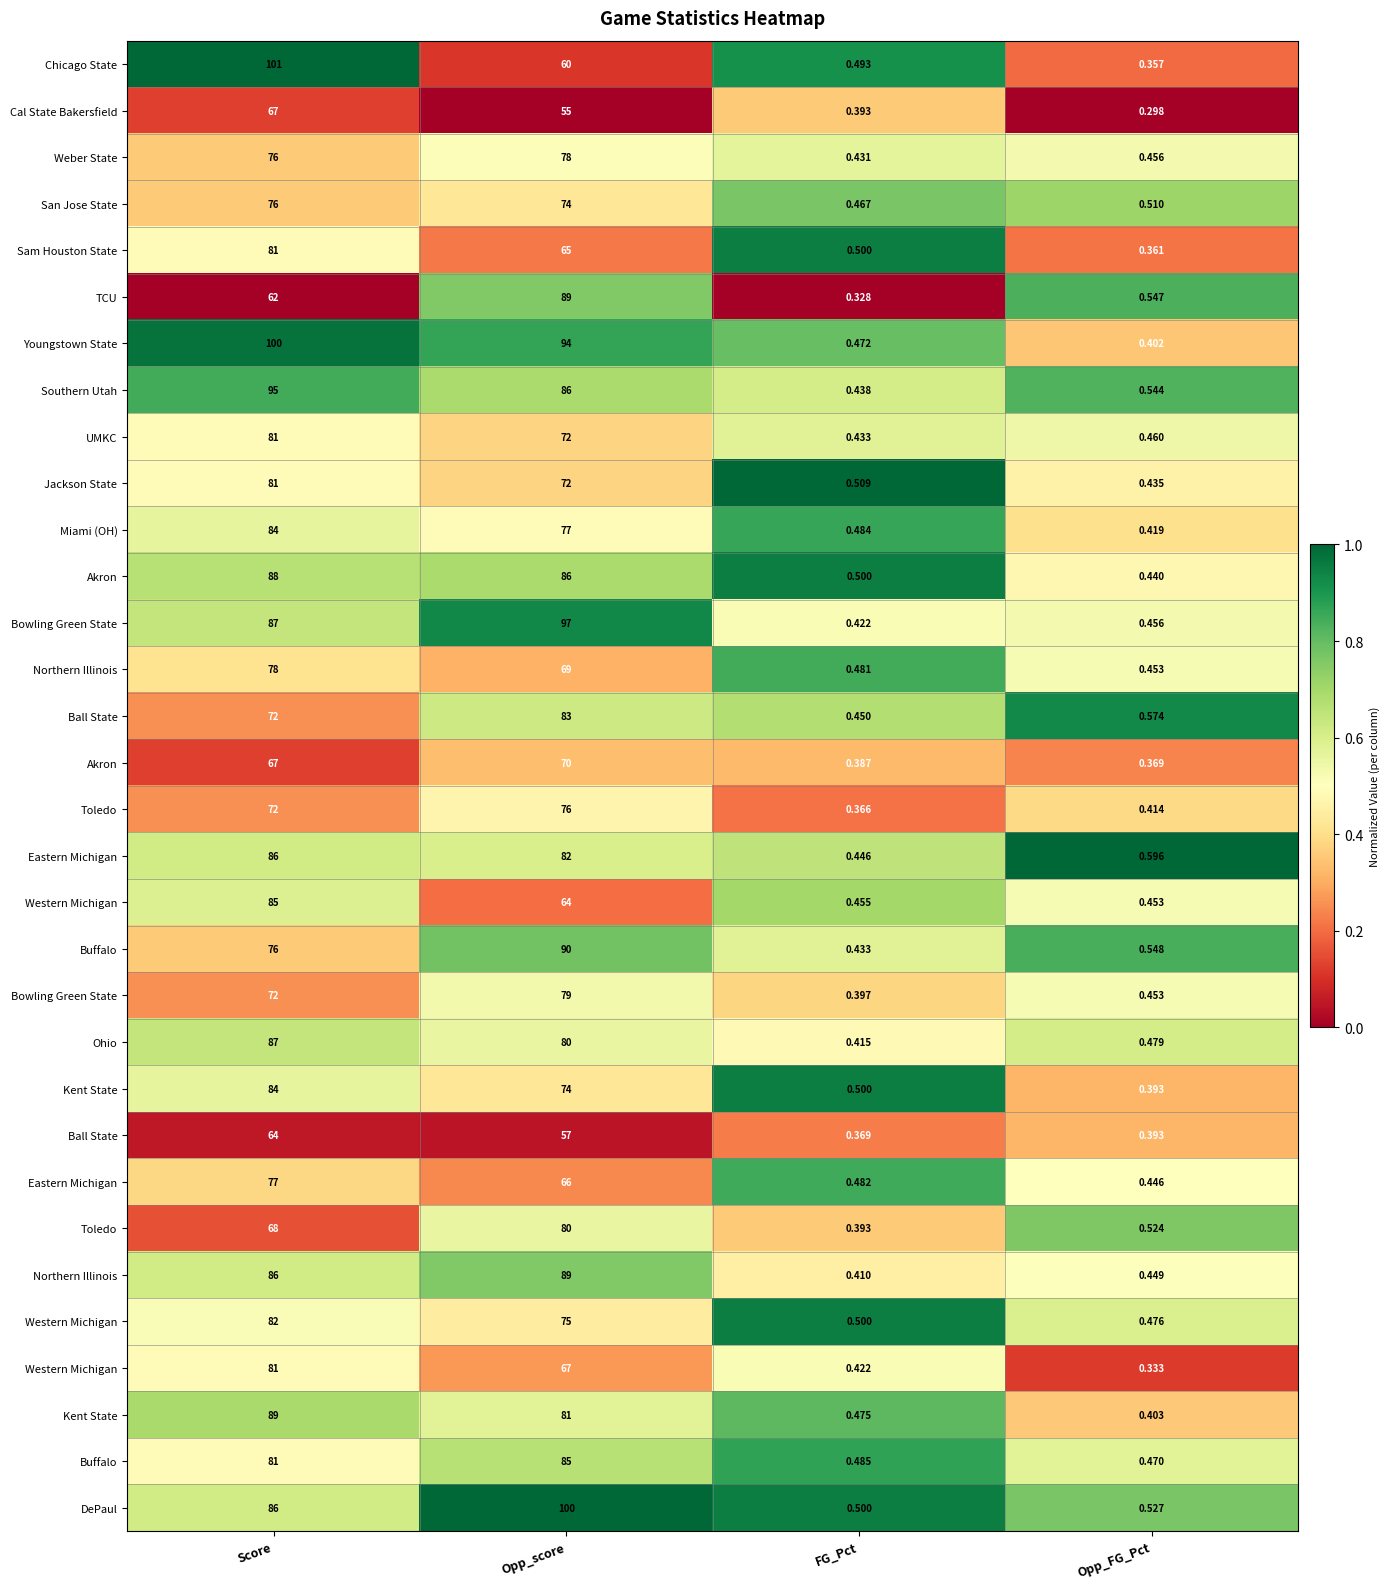

At how many categories does at least one series exceed 0?

4